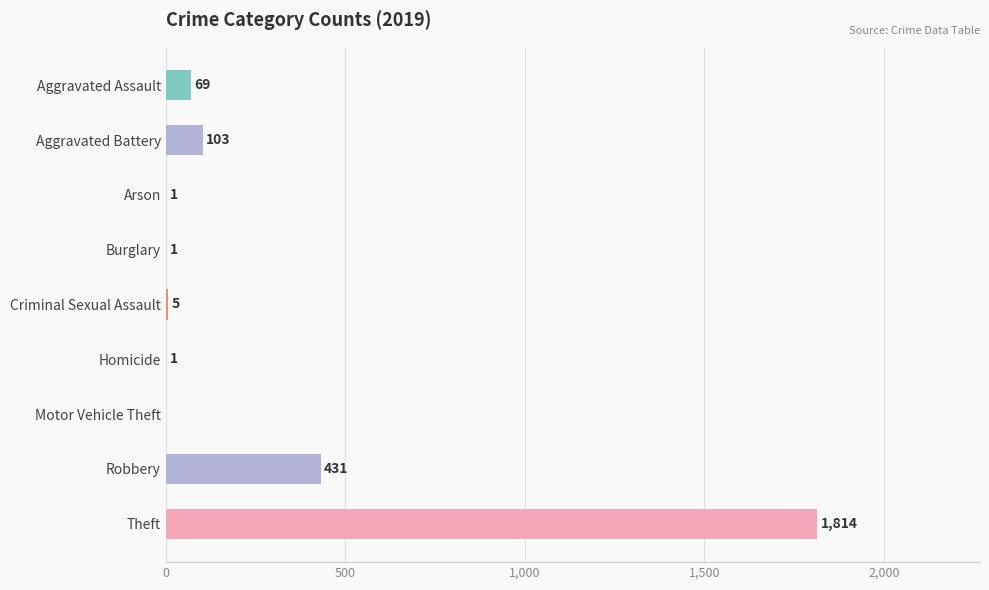

The value at Theft is 1814. True or false?

True